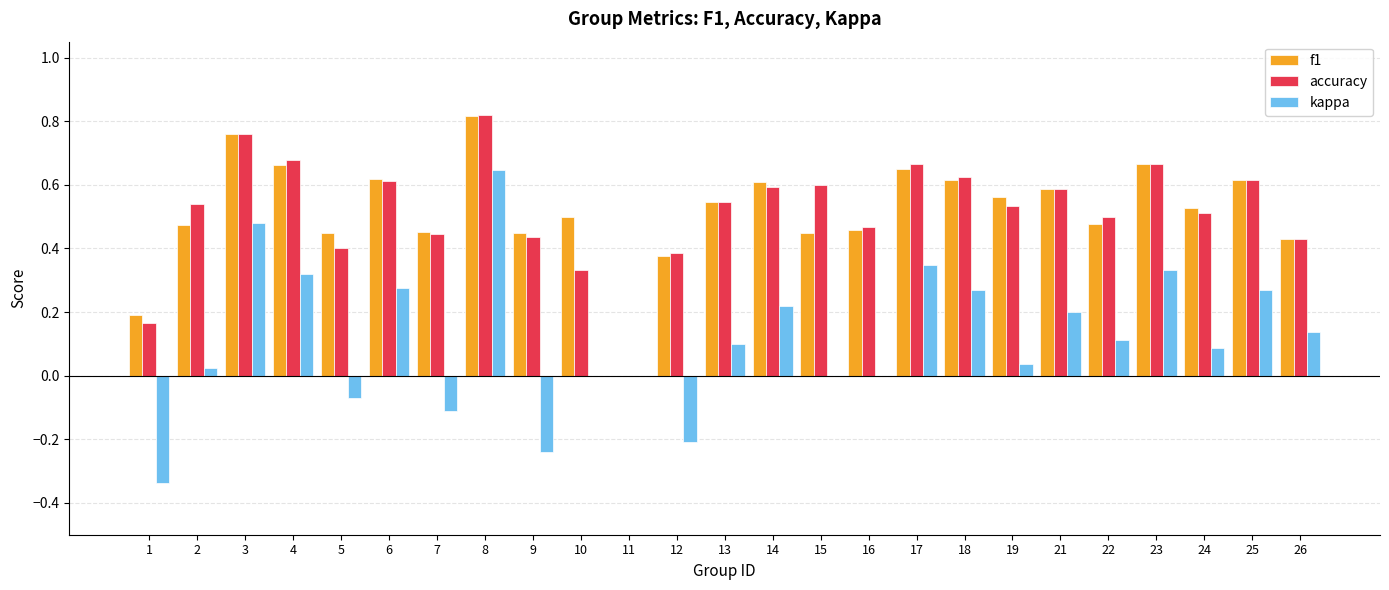

Is the value of accuracy at 6 greater than the value of f1 at 16?

Yes